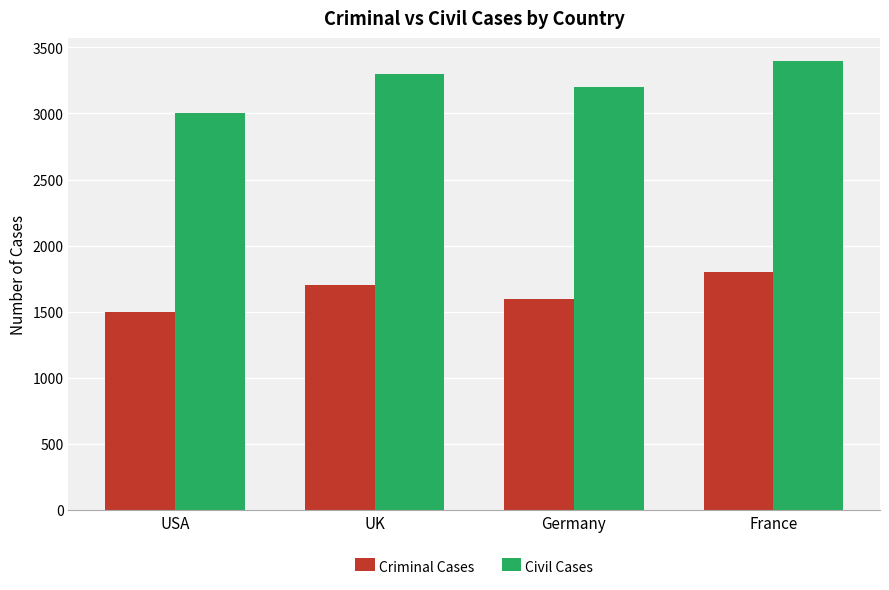

What value does the Civil Cases series have at France, to the nearest 5?

3400